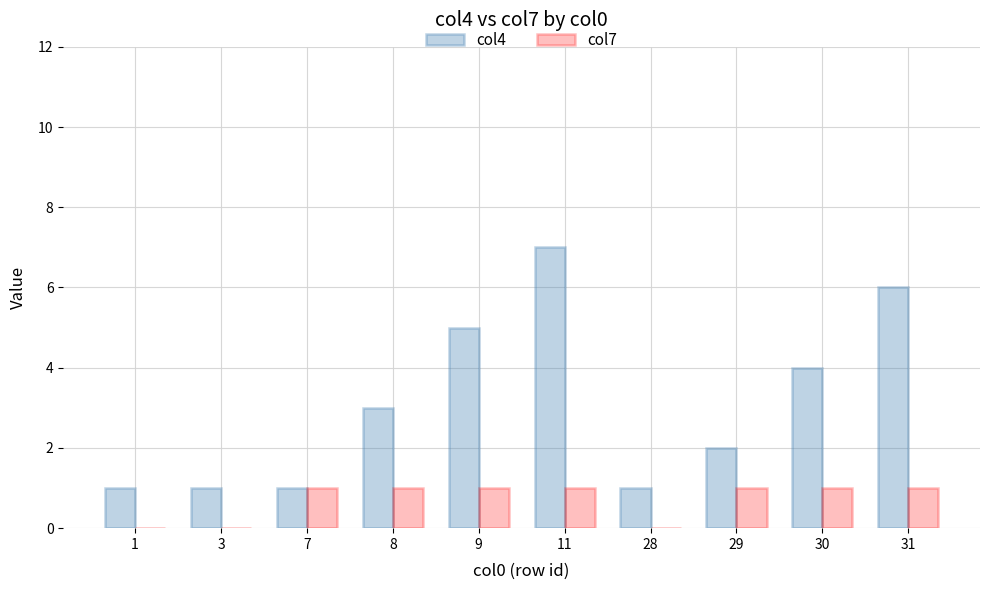

Read the col4 value at 31.

6